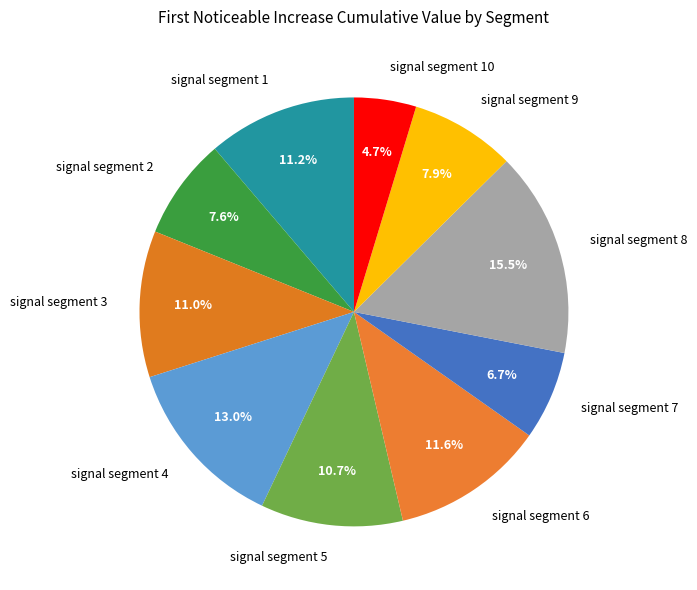

Between signal segment 10 and signal segment 7, which is larger?

signal segment 7